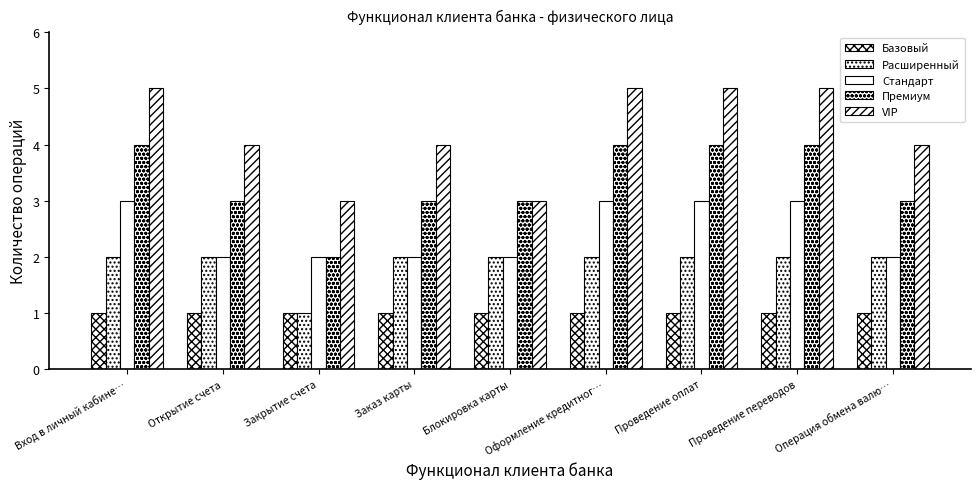

Where is Стандарт nearest to the value 2?

Открытие счета